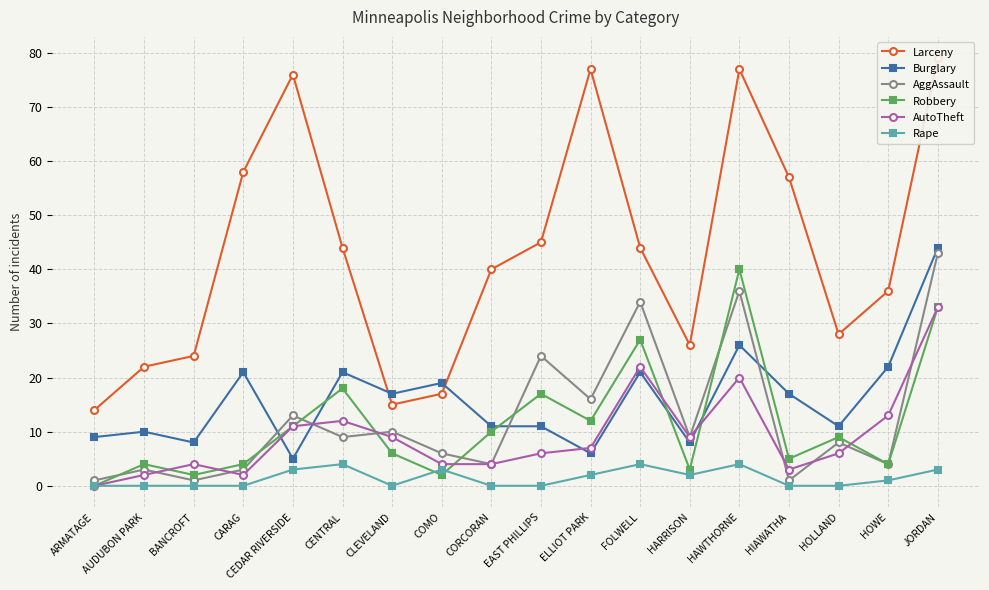

What is the difference between the second highest and minimum values in the Larceny series?

63